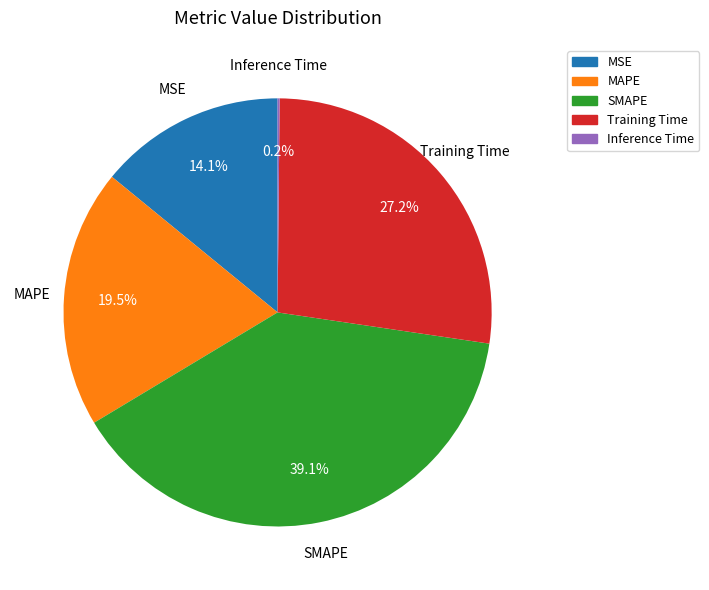

Combined, do MSE and SMAPE account for over 50%?

Yes